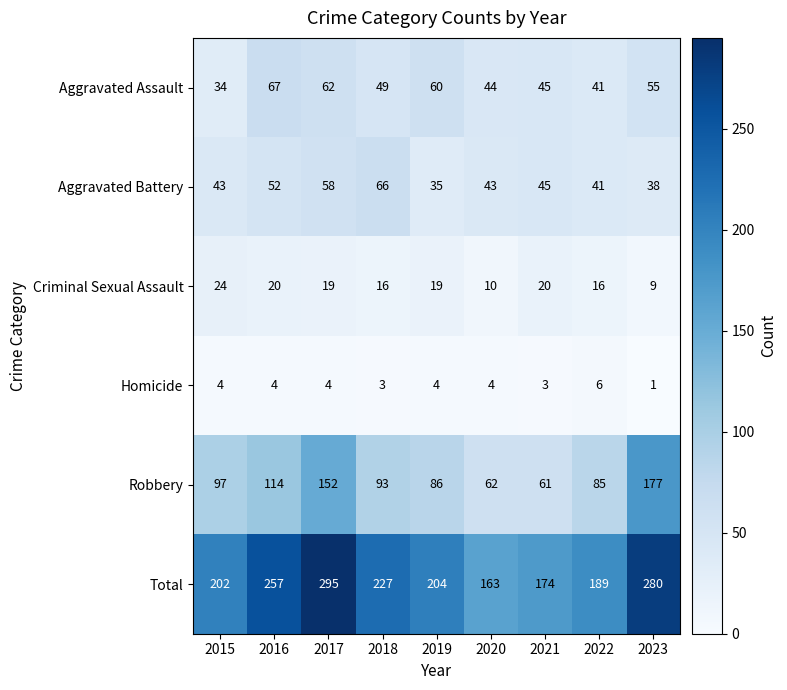

What is the smallest value displayed?

1